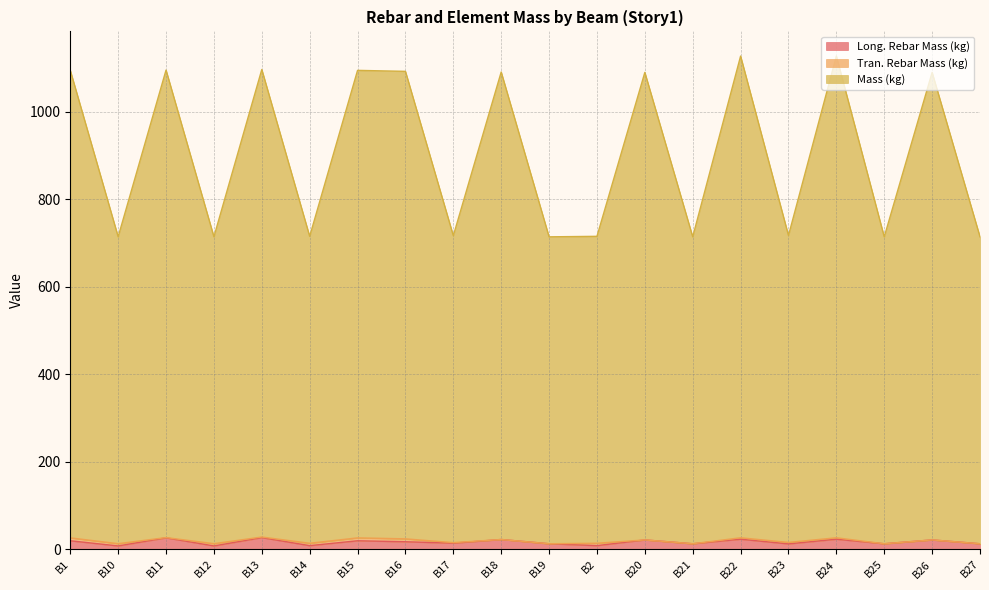

What position from the right is B18?

11